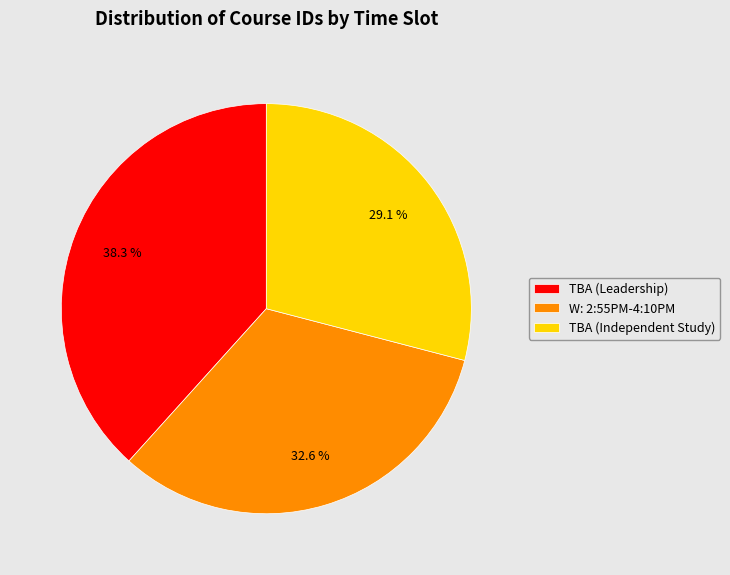

To the nearest percent, what portion does W: 2:55PM-4:10PM represent?

33%